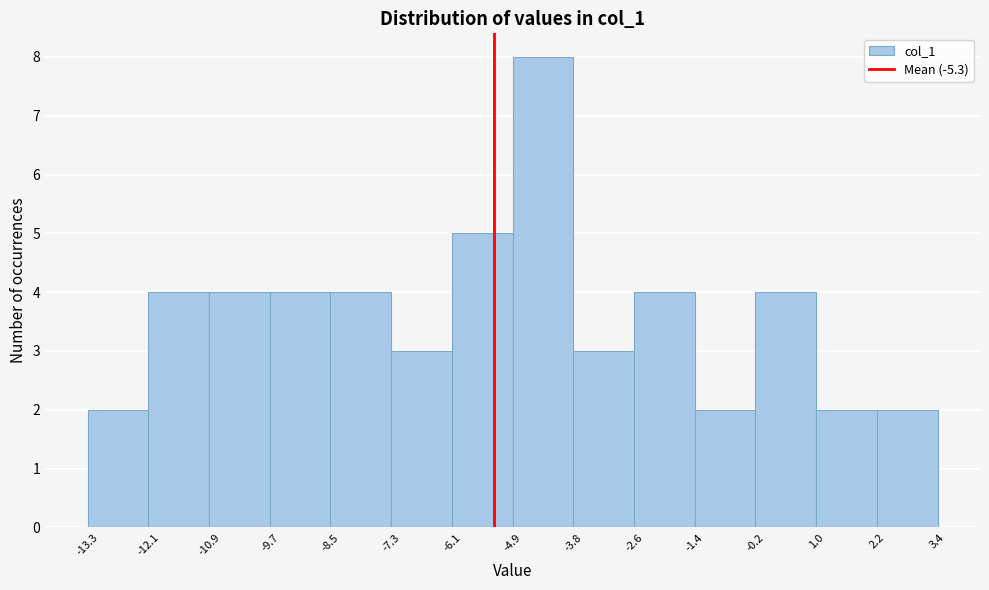

Which range on the x-axis has the tallest bar?

-4.9 to -3.8